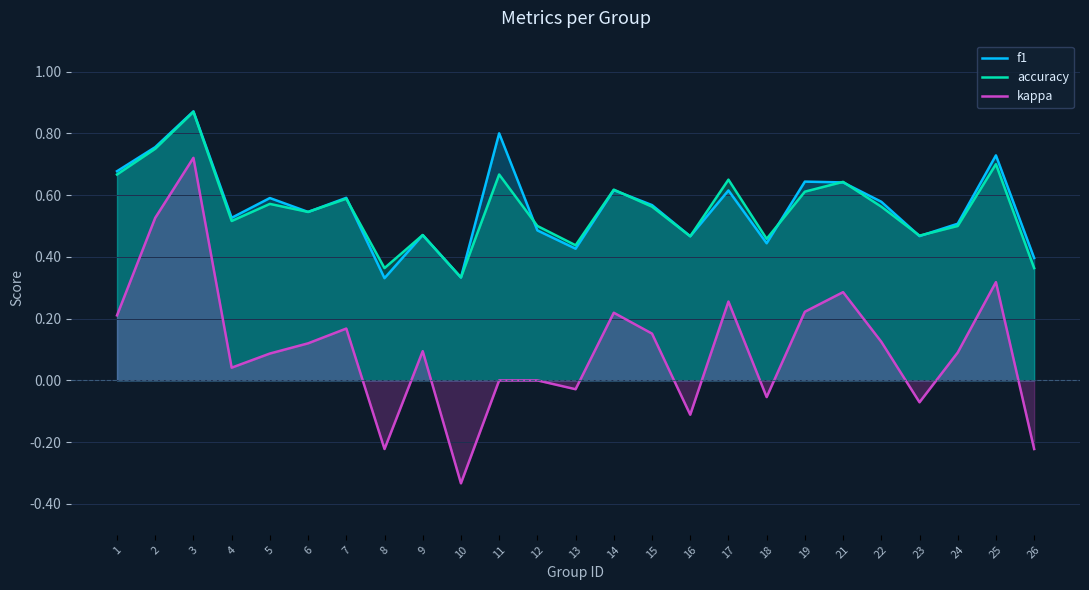

True or false: kappa has a value of 0.1 at 24.

True